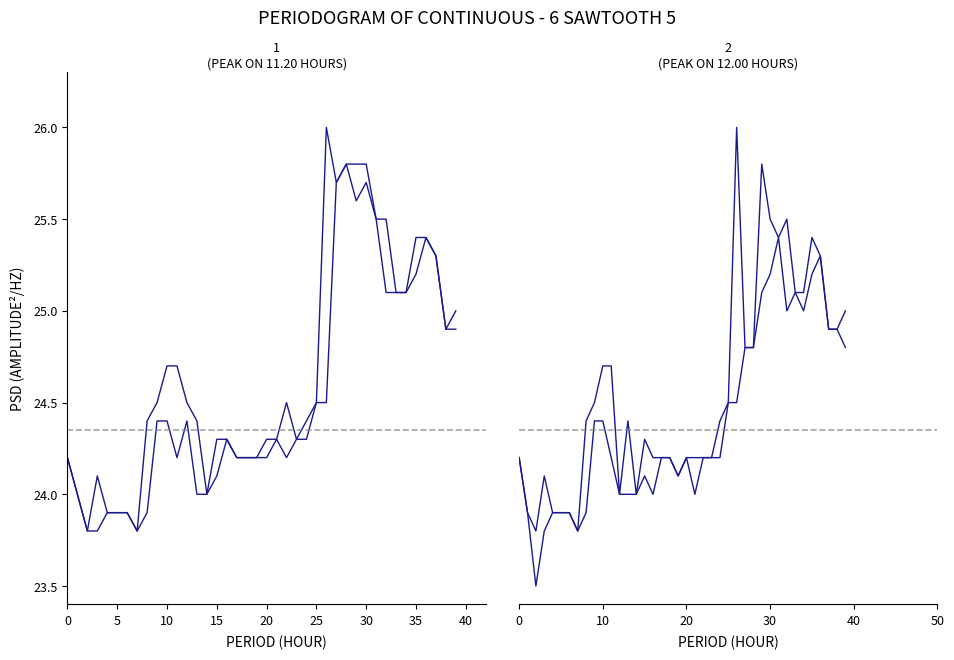

What is the difference between the low values at 13 and 28?

0.8